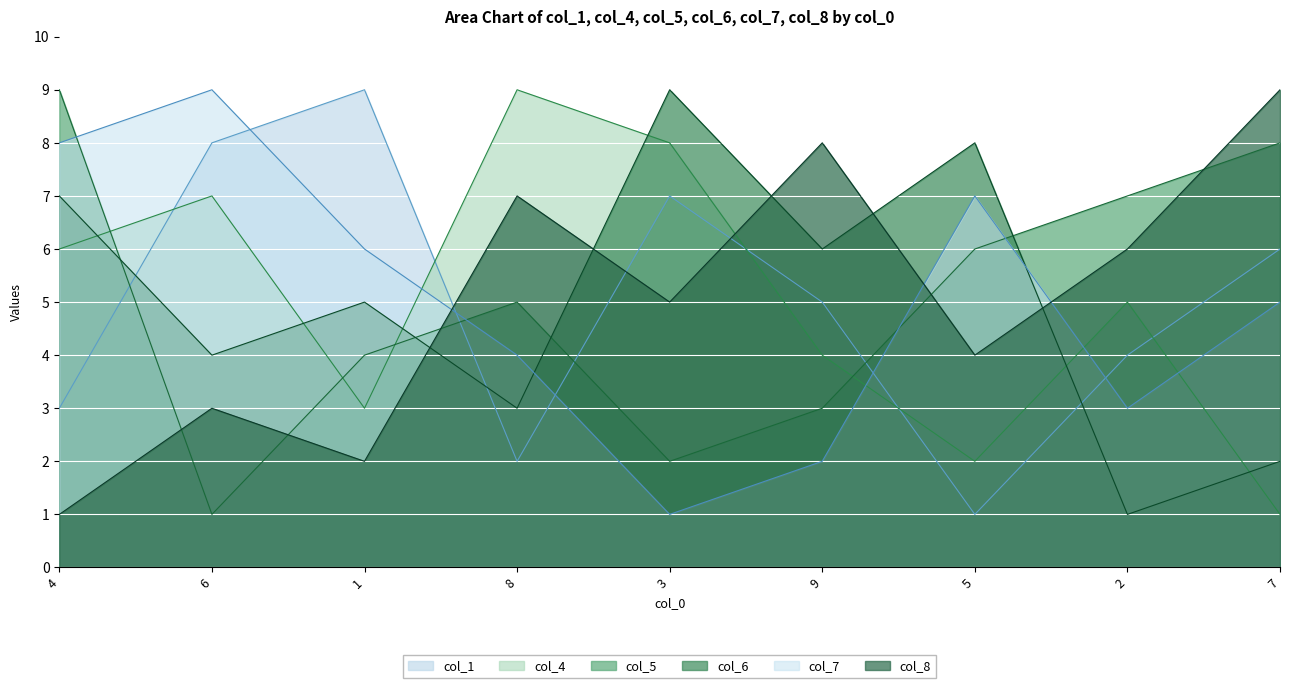

Rank the categories by col_5 value from highest to lowest.

4, 7, 2, 5, 8, 1, 9, 3, 6